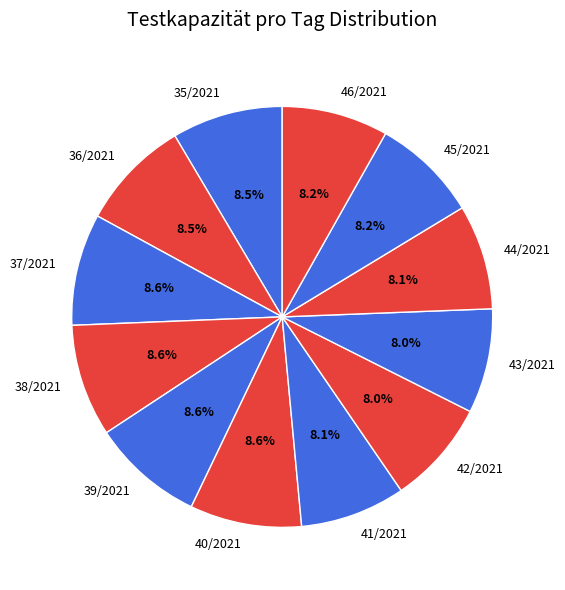

Count the number of slices in the pie.

12